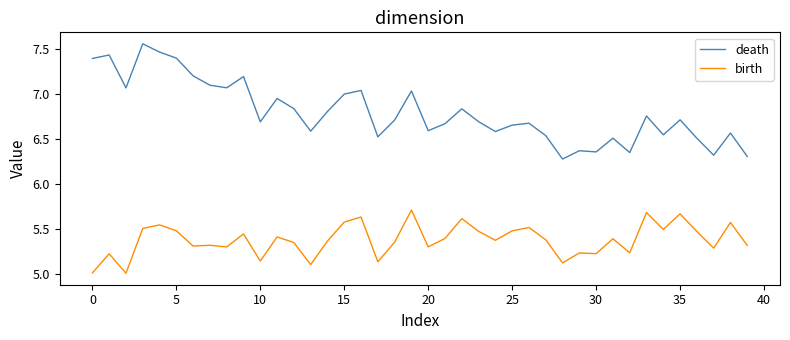

Which series has the widest spread of values?

death